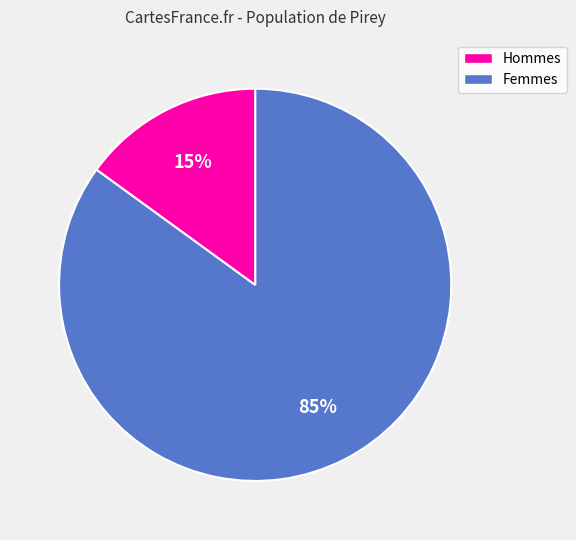

To the nearest percent, what is the average slice percentage?

50%